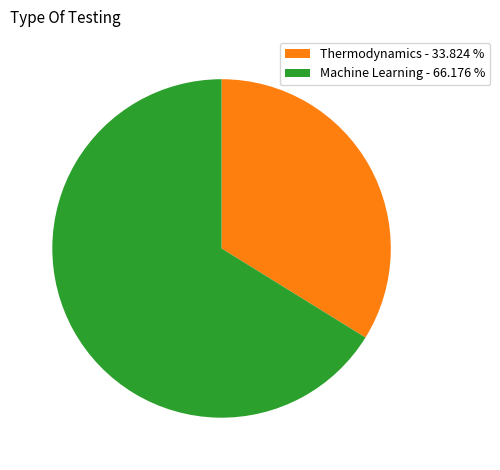

How many segments does this pie chart have?

2